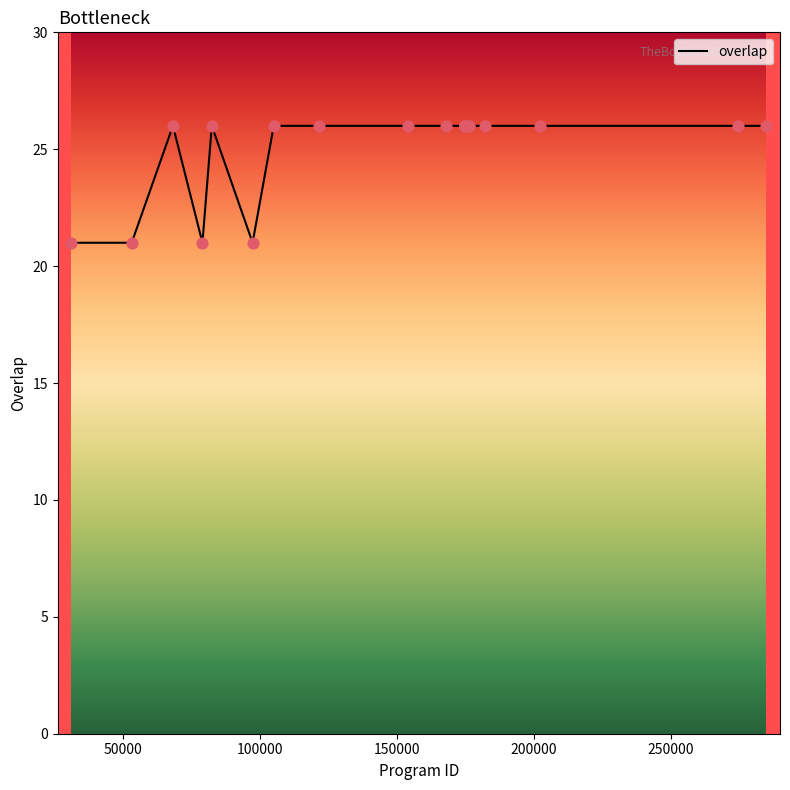

What is the minimum value shown in the chart?

21